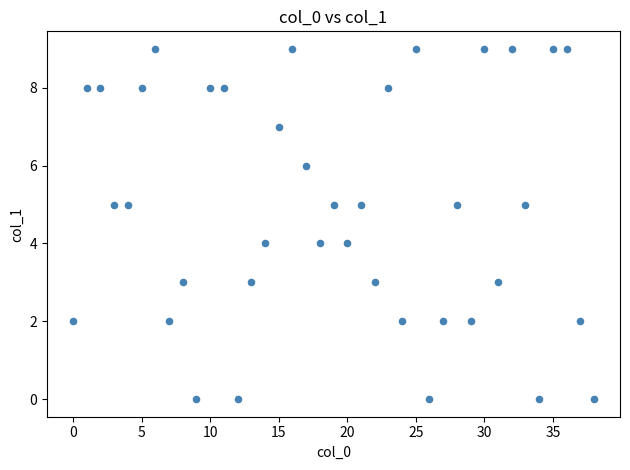

What is the range of Y values (max minus min)?

9